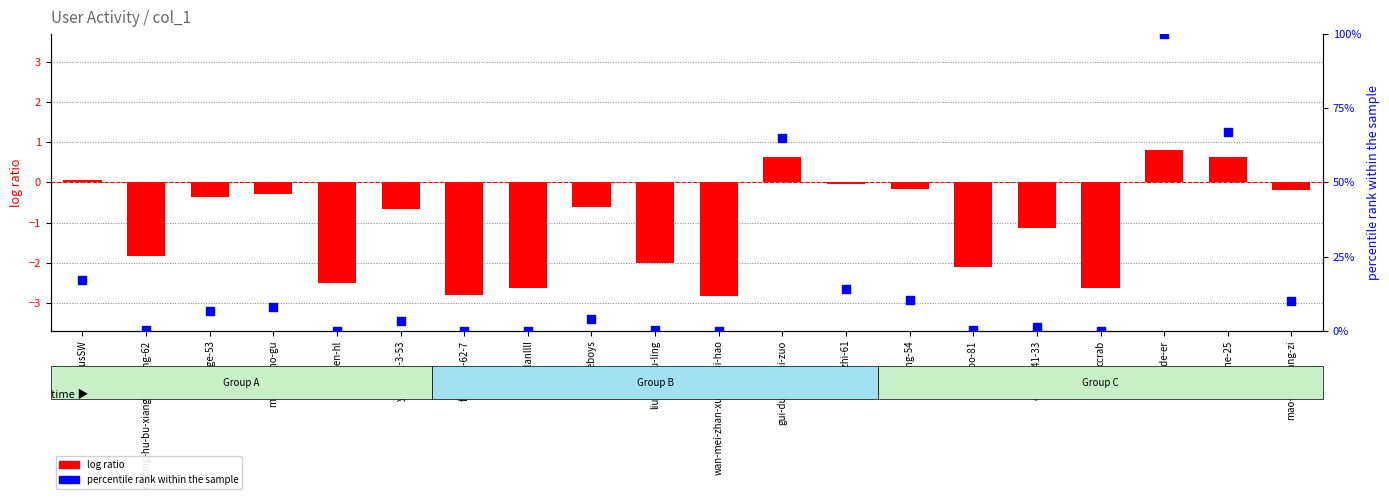

What is the total value across all series at jie-zhi-61?

14.1